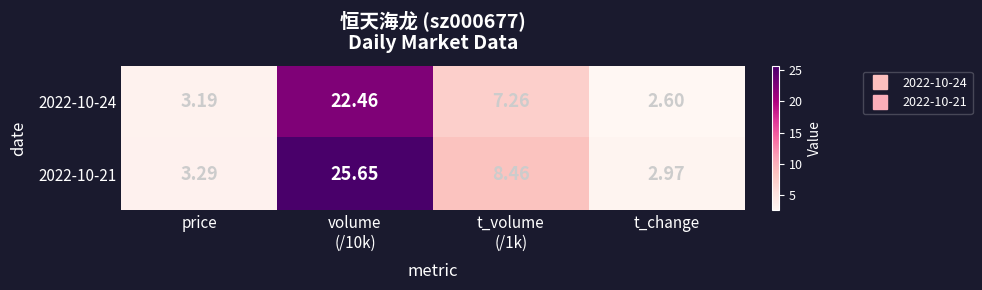

Which series has the largest range (max minus min)?

2022-10-21